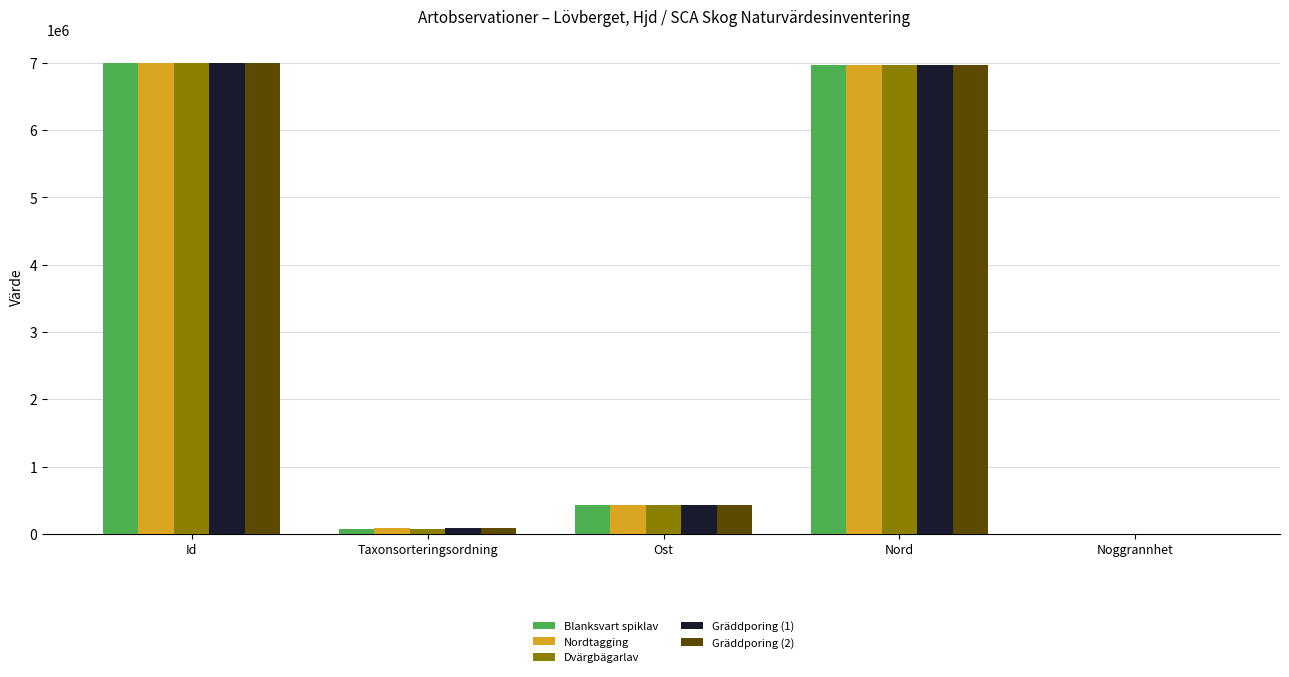

What is the sum of all Blanksvart spiklav values?

14476985